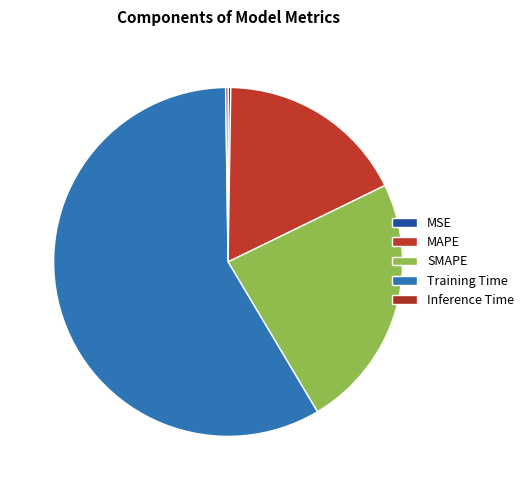

The Training Time slice represents 58% of the pie. True or false?

True